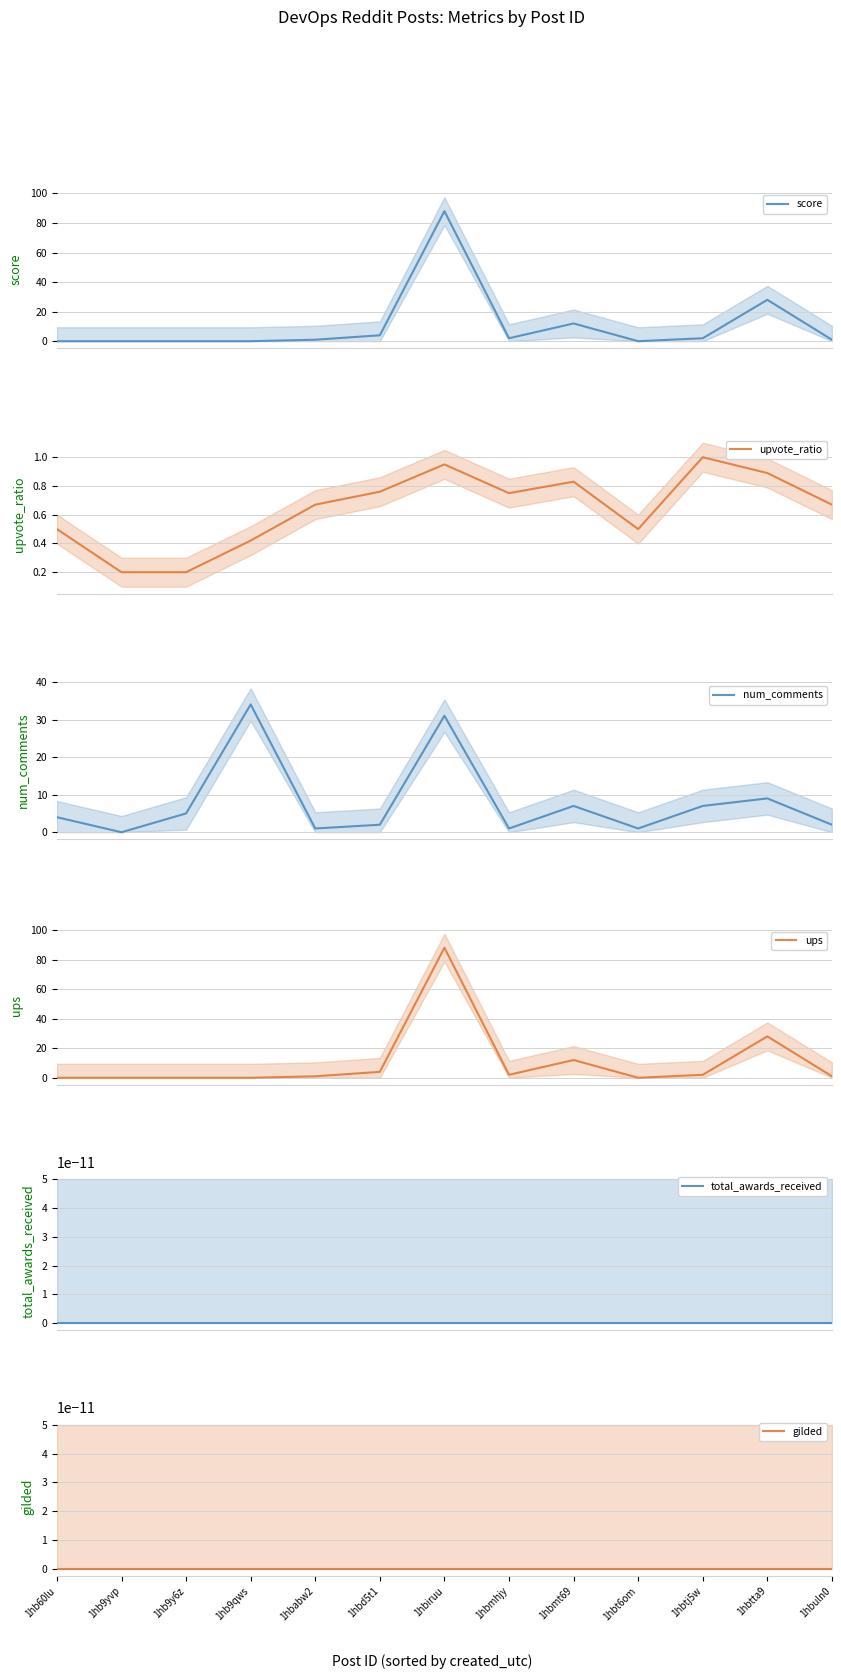

What is the label of the 9th point from the left?

1hbmt69